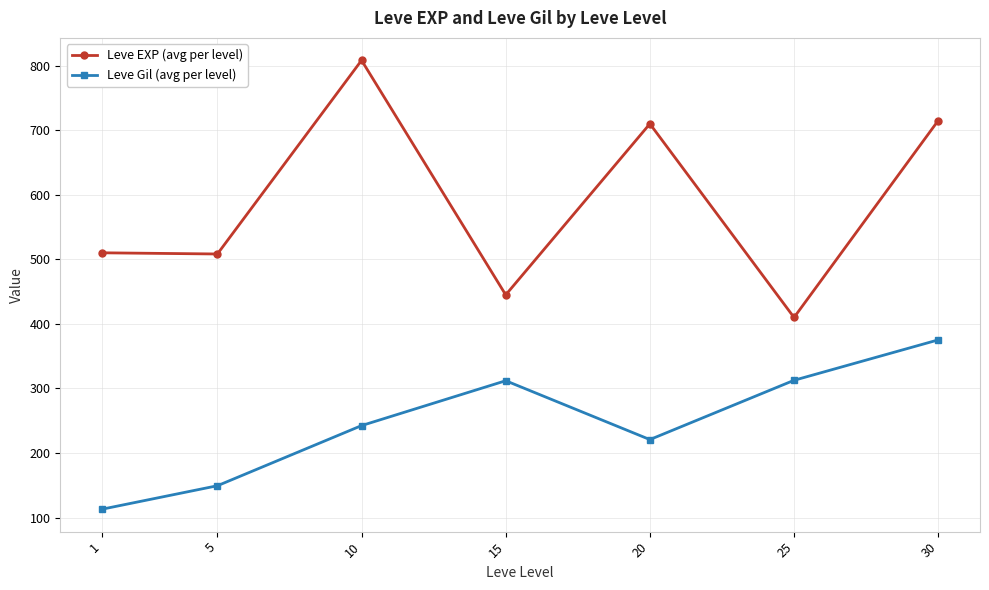

True or false: Leve EXP (avg per level) and Leve Gil (avg per level) intersect in this chart.

False